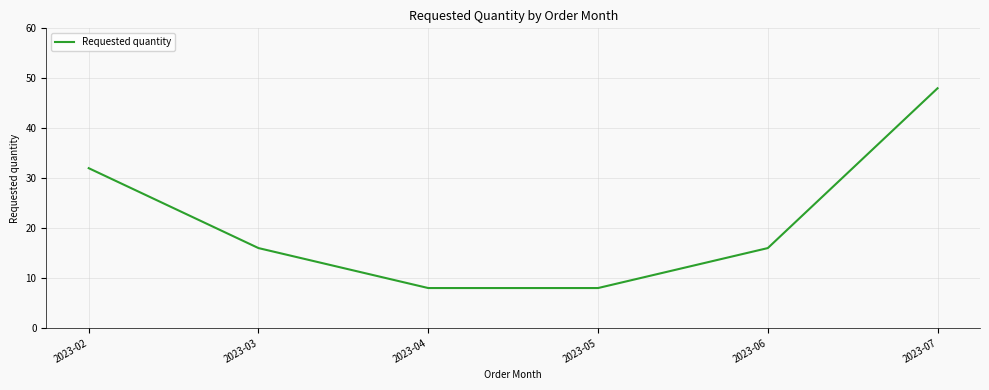

The value at 2023-02 is 32. True or false?

True